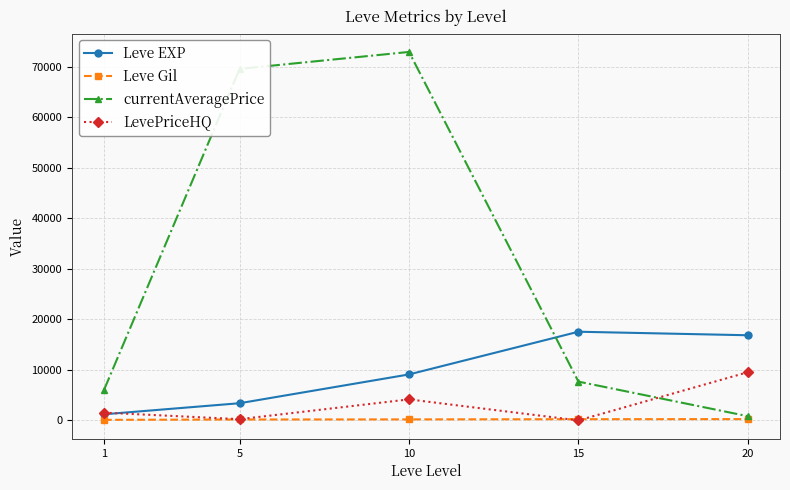

At which category is the sum across all series the highest?

10